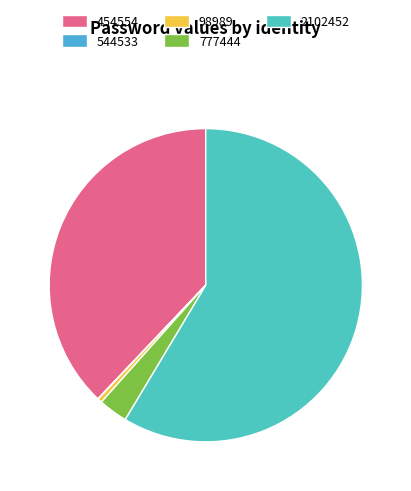

Is it true that 2102452 is 66% of the pie?

False